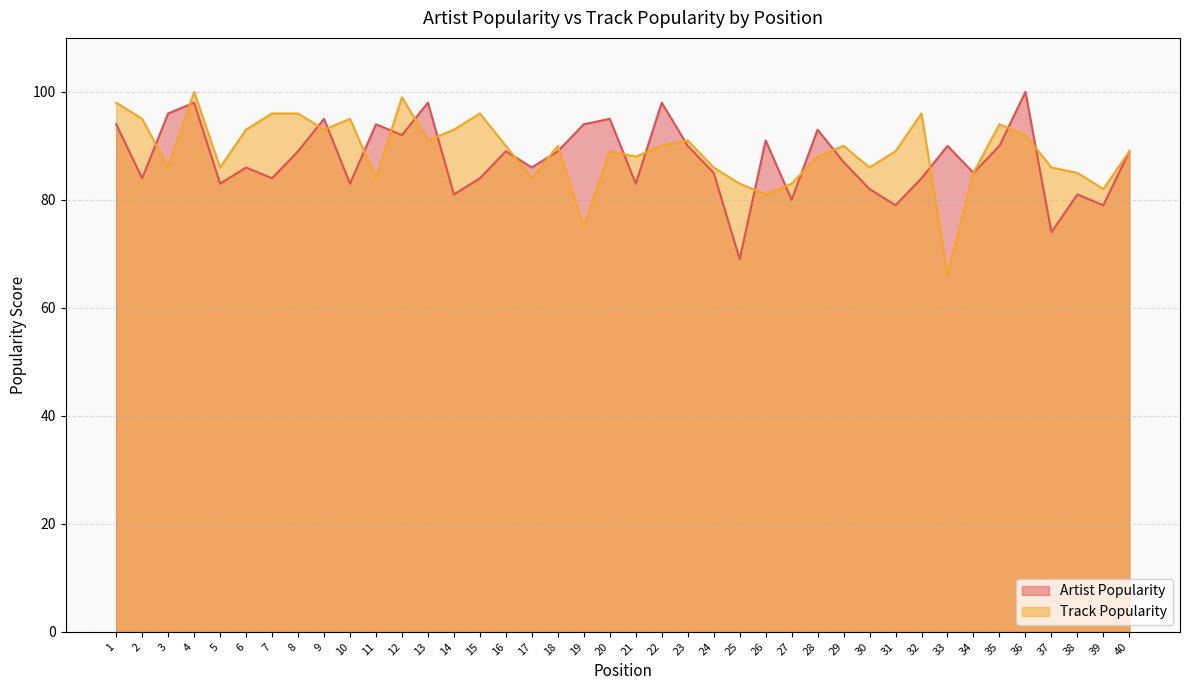

Read the Artist Popularity value at 25, to the nearest 10.

70